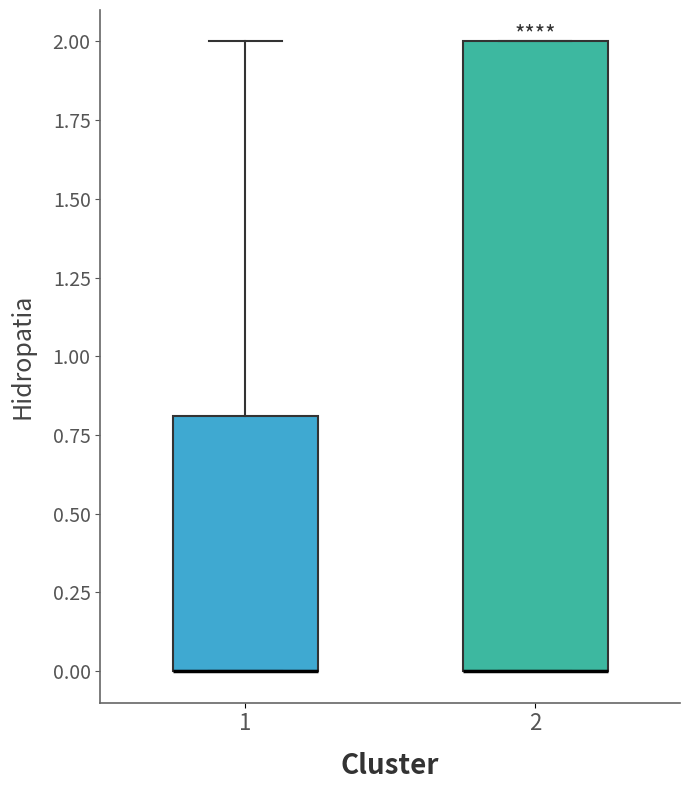

Comparing the boxes themselves (not the whiskers), which one is the tallest?

2